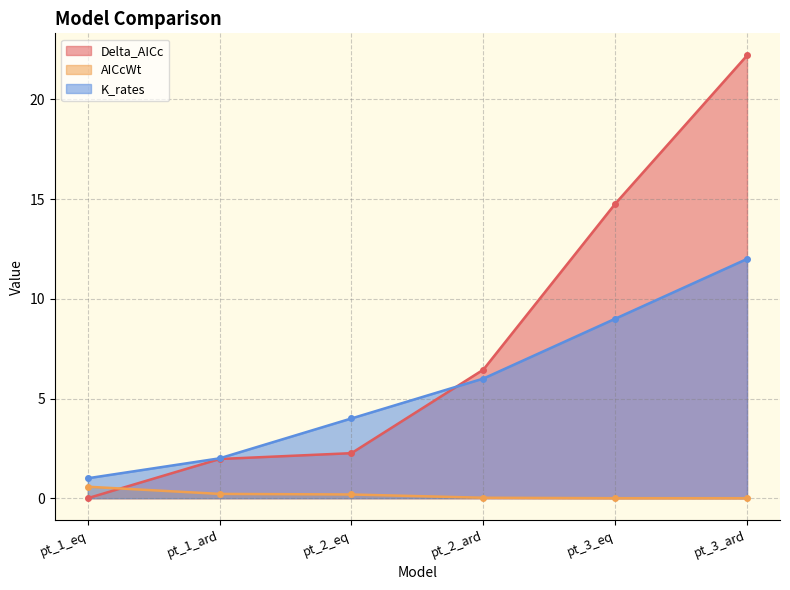

At which label does K_rates first exceed 6?

pt_3_eq